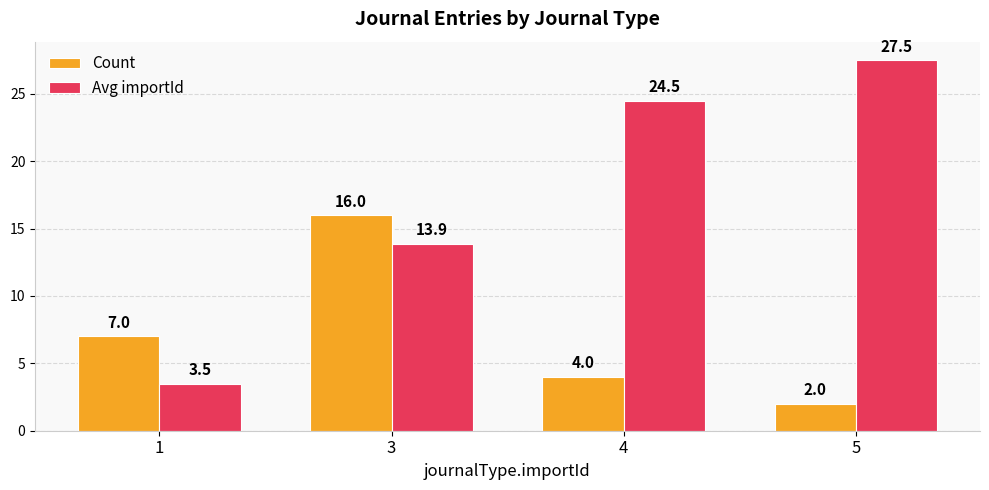

What is the spread (max minus min) of values at 3?

2.1